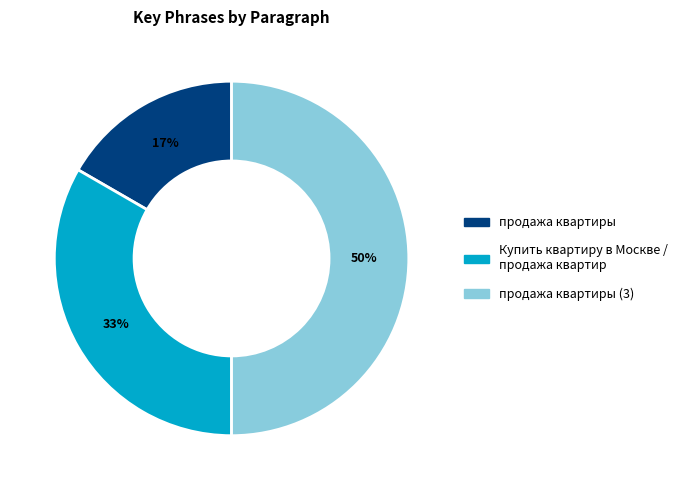

To the nearest percent, what is the average slice percentage?

33%